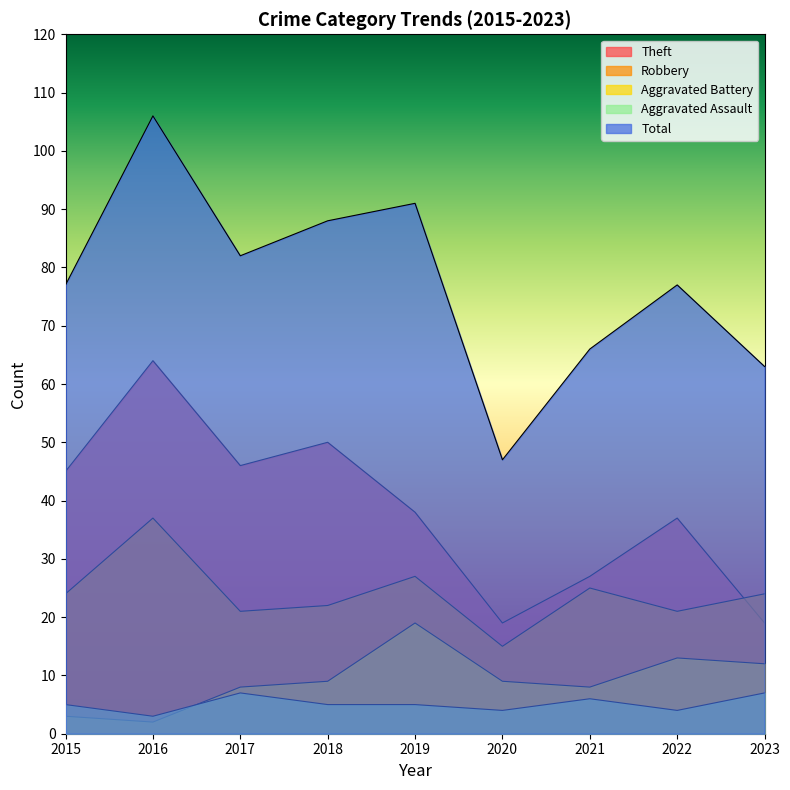

In Theft, how many points are higher than both neighbors (excluding endpoints)?

3